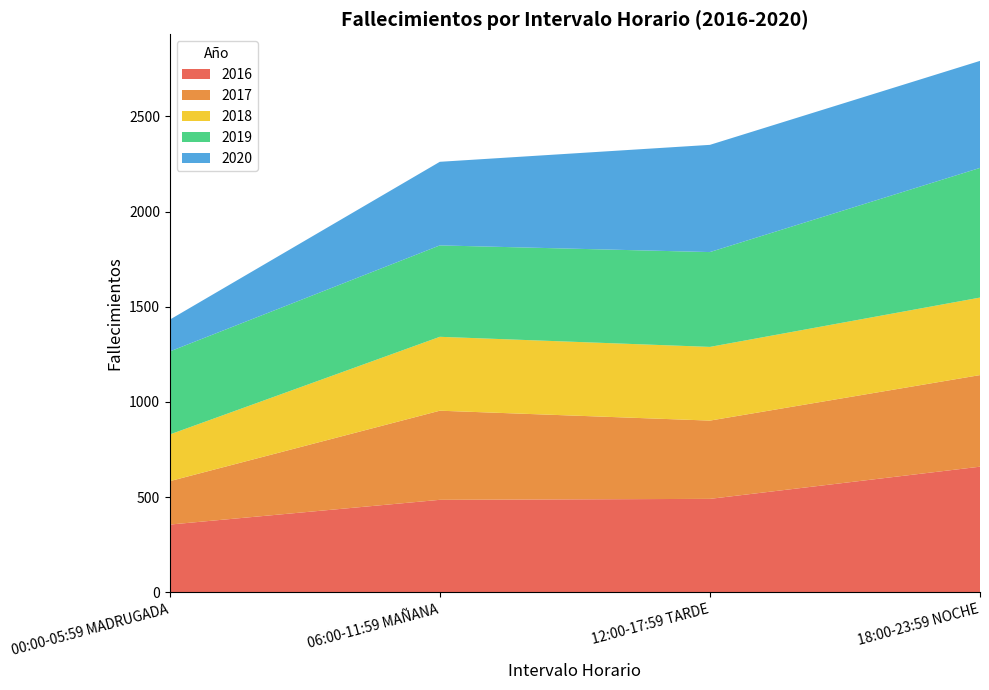

Reading left to right, extract all data points from this chart.

2016: 00:00-05:59 MADRUGADA=356	06:00-11:59 MAÑANA=486	12:00-17:59 TARDE=491	18:00-23:59 NOCHE=660
2017: 00:00-05:59 MADRUGADA=228	06:00-11:59 MAÑANA=468	12:00-17:59 TARDE=411	18:00-23:59 NOCHE=481
2018: 00:00-05:59 MADRUGADA=245	06:00-11:59 MAÑANA=388	12:00-17:59 TARDE=387	18:00-23:59 NOCHE=407
2019: 00:00-05:59 MADRUGADA=436	06:00-11:59 MAÑANA=480	12:00-17:59 TARDE=498	18:00-23:59 NOCHE=681
2020: 00:00-05:59 MADRUGADA=167	06:00-11:59 MAÑANA=439	12:00-17:59 TARDE=563	18:00-23:59 NOCHE=562